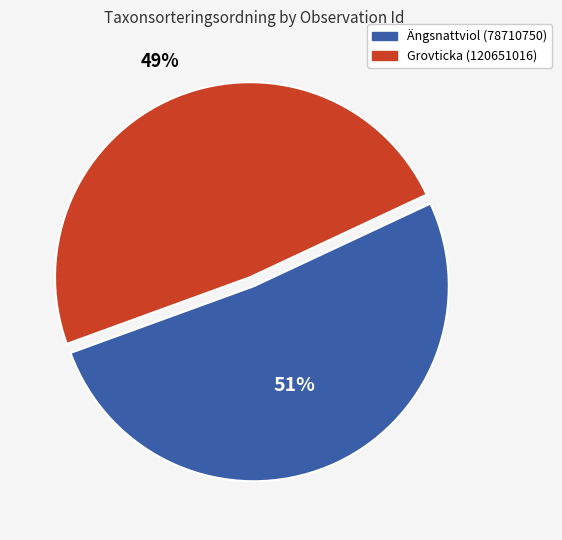

Is there a majority slice in this chart?

Yes